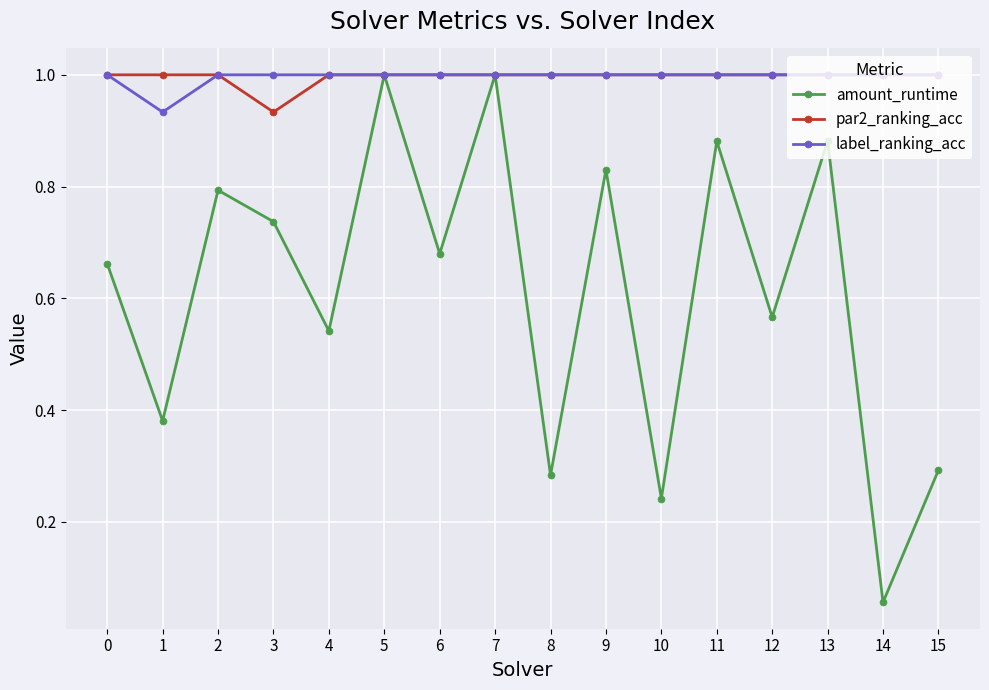

Count the number of categories in the chart.

16